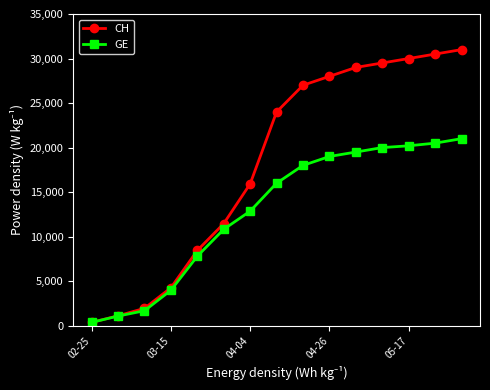

List the series in order of their overall mean, lowest first.

GE, CH